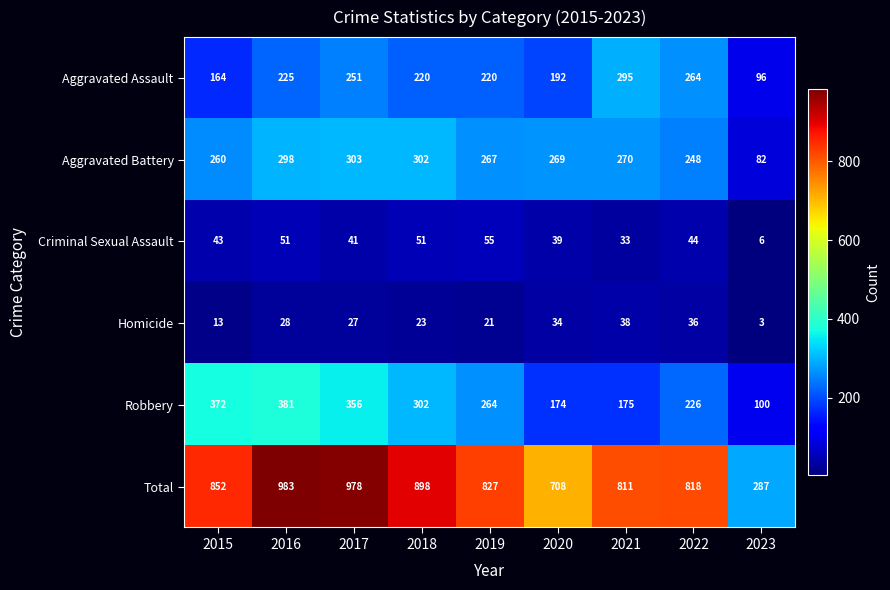

Which category has the lowest value across all series?

2023